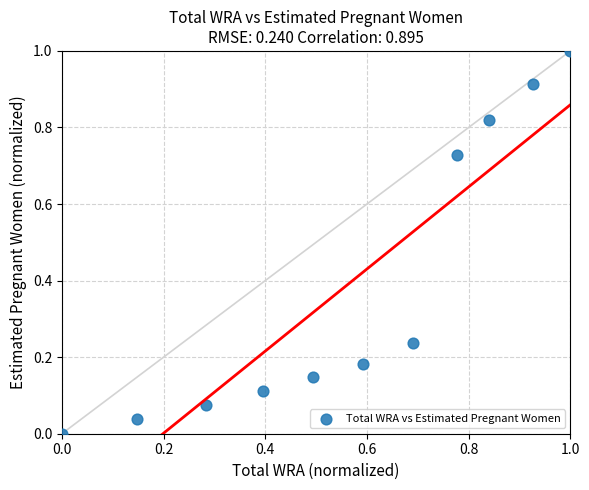

What is the range of Y values (max minus min)?

1.0